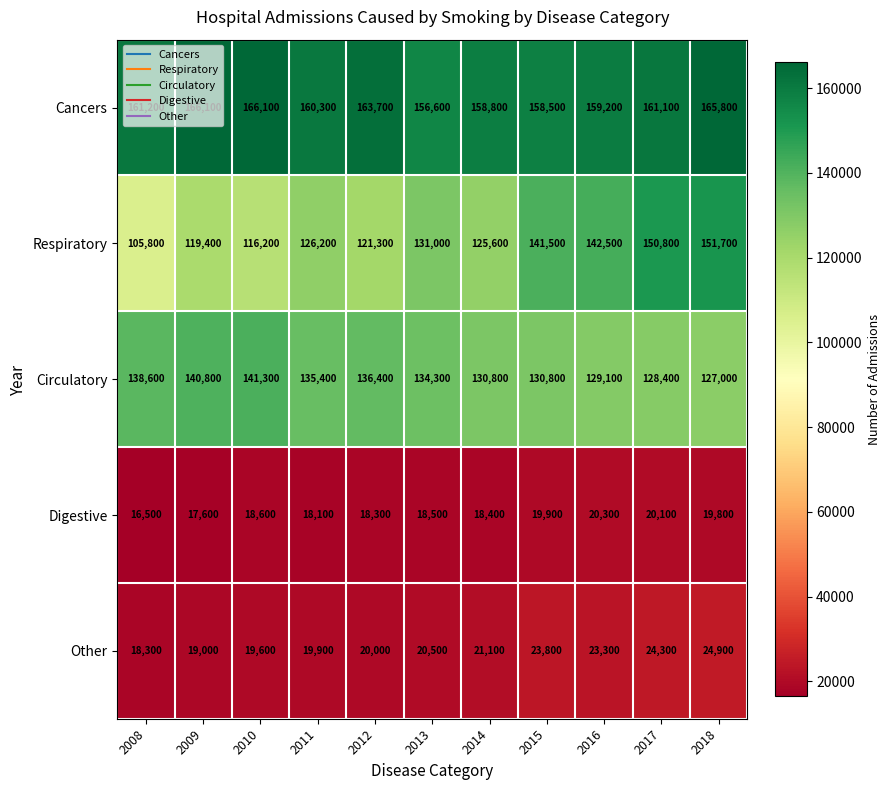

Where is Cancers nearest to the value 161350?

2008